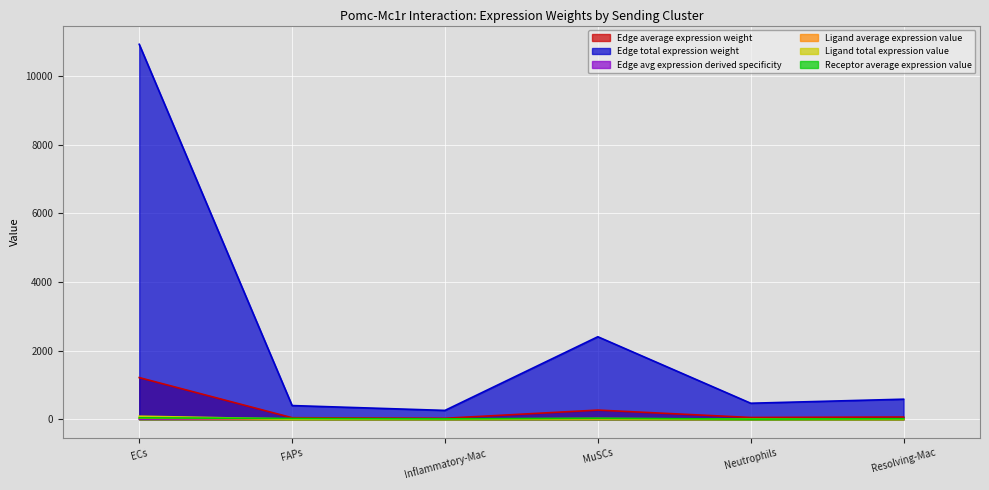

At which category does Edge avg expression derived specificity reach its first local peak?

MuSCs